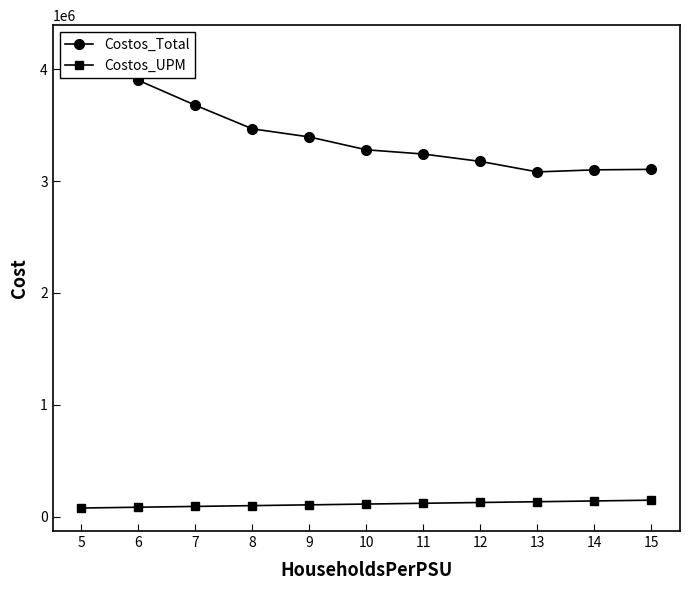

Reading right to left, list all the values displayed in this chart.

Costos_Total: 15=3104664.0	14=3100201.3	13=3081892.7	12=3175660.7	11=3241553.1	10=3279569.9	9=3394358.7	8=3467058.1	7=3678075.9	6=3900753.7	5=4187920.7
Costos_UPM: 15=147841.1	14=140918.2	13=133995.3	12=127026.4	11=120057.5	10=113088.6	9=106073.7	8=99058.8	7=91951.9	6=84799.0	5=77554.1